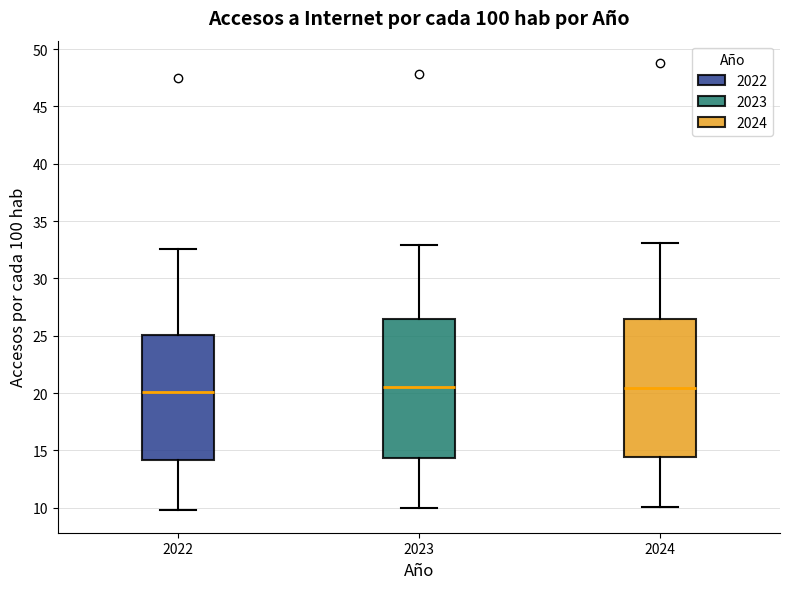

Reading left to right, transcribe this box plot: for each box, give where its median line is, the range the box spans, and where its two whiskers end, as read against the y-axis. The values are not printed on the chart, so give them approximately, as read against the axis.

2022: median 20.0, box 14.0 to 25.0, whiskers 10.0 to 32.5
2023: median 20.5, box 14.5 to 26.5, whiskers 10.0 to 33.0
2024: median 20.5, box 14.5 to 26.5, whiskers 10.0 to 33.0